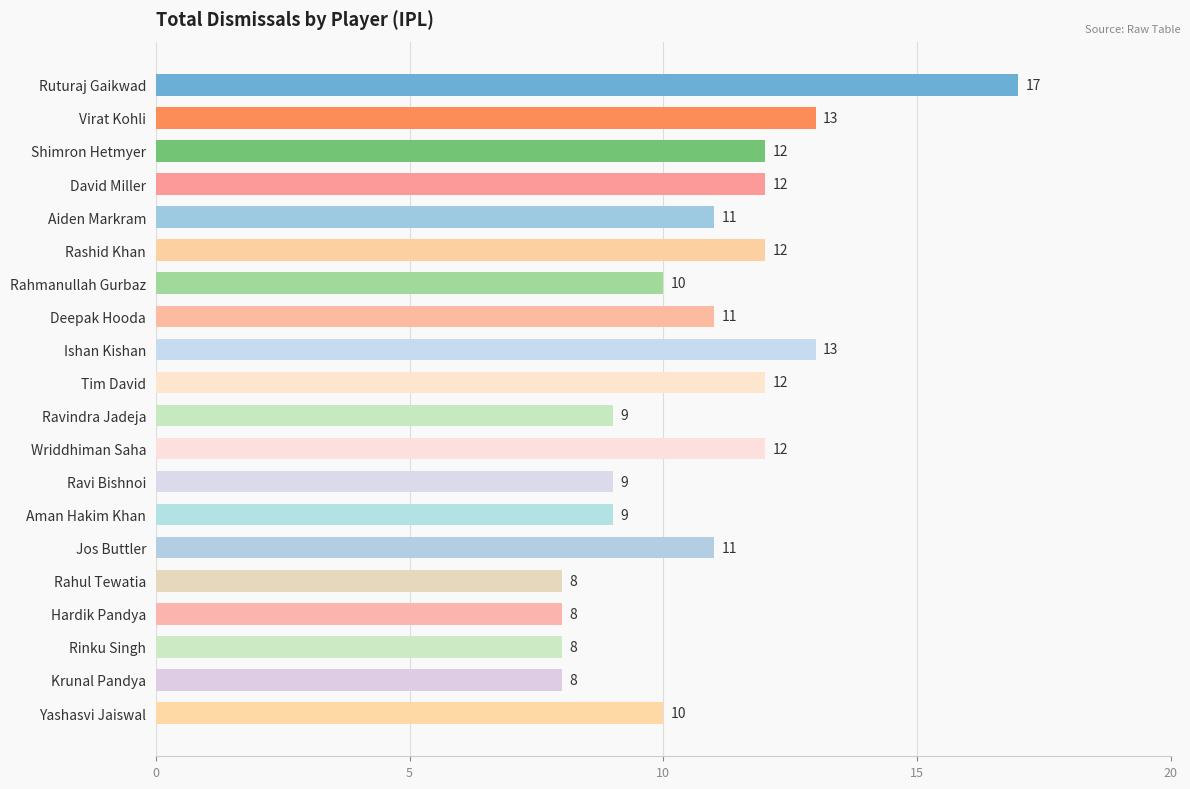

What is the approximate value at Deepak Hooda?

11